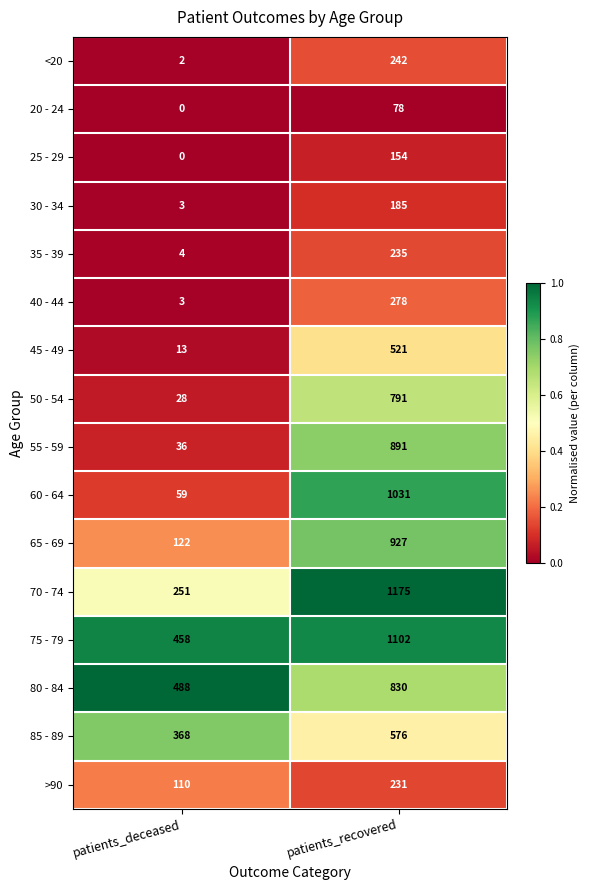

At which category is the sum across all series the highest?

patients_recovered